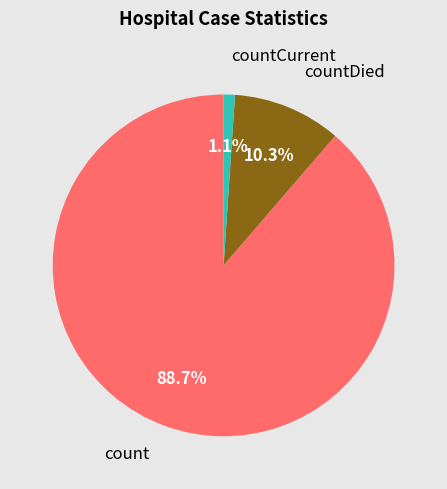

Is the sum of countCurrent and count greater than half?

Yes